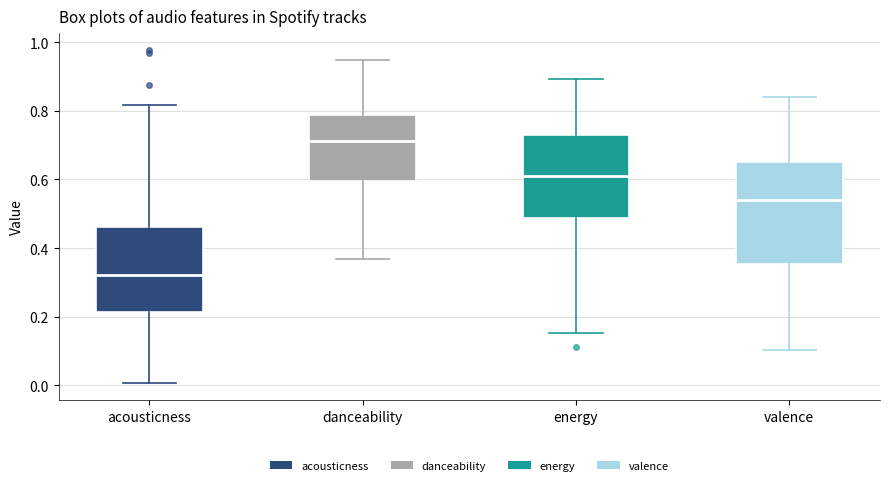

Reading left to right, transcribe this box plot: for each box, give where its median line is, the range the box spans, and where its two whiskers end, as read against the y-axis. The values are not printed on the chart, so give them approximately, as read against the axis.

acousticness: median 0.32, box 0.22 to 0.46, whiskers 0.00 to 0.82
danceability: median 0.72, box 0.60 to 0.78, whiskers 0.36 to 0.94
energy: median 0.60, box 0.48 to 0.74, whiskers 0.16 to 0.90
valence: median 0.54, box 0.36 to 0.64, whiskers 0.10 to 0.84